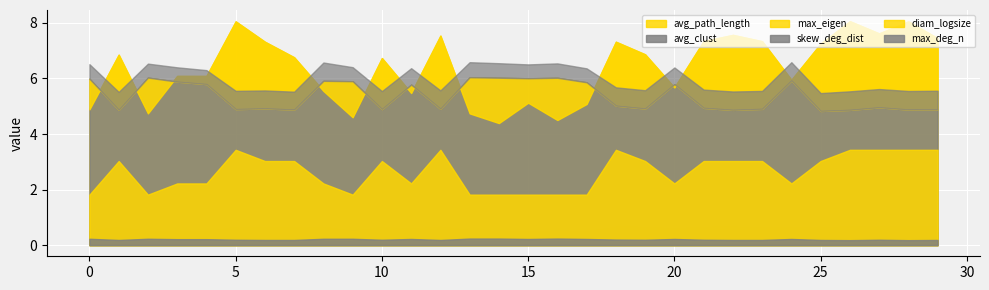

What is the total value across all series at 25?

16.4